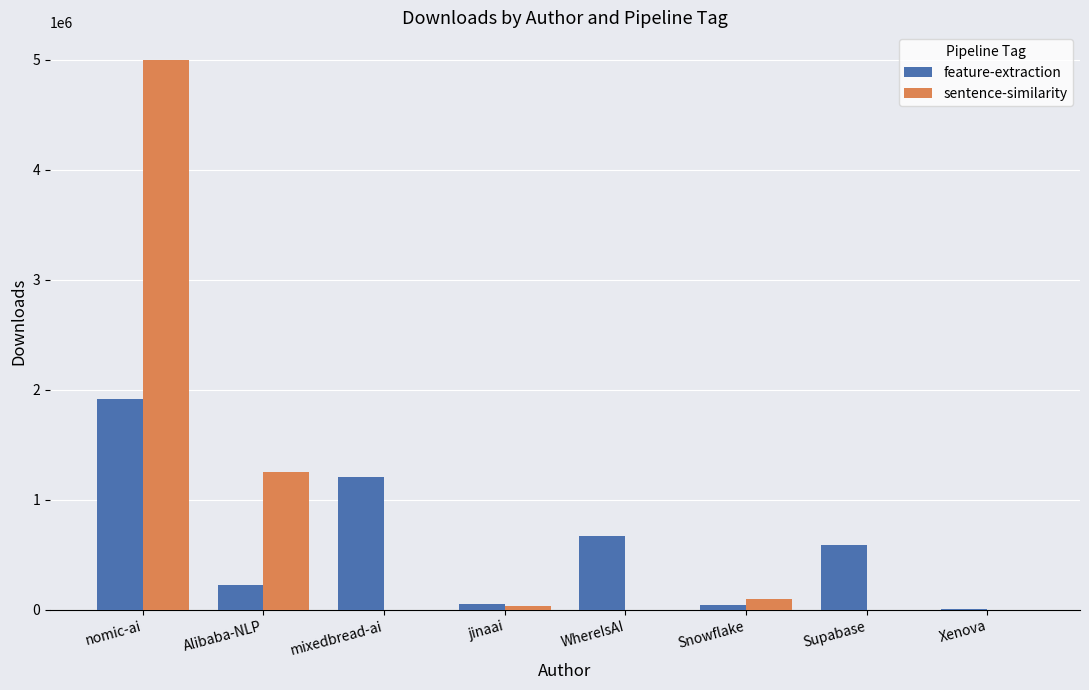

Which series changed the most between nomic-ai and Snowflake?

sentence-similarity